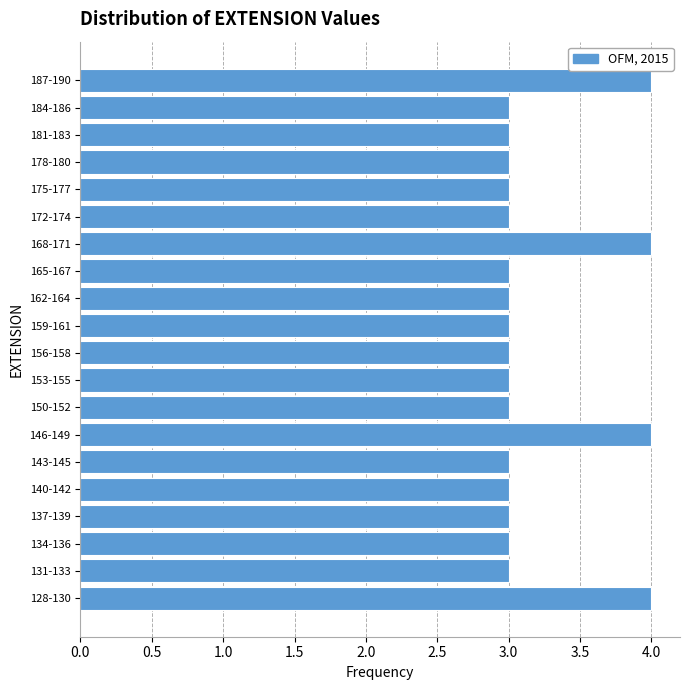

Reading bottom to top, what are all the values shown in this chart?

128-130=4	131-133=3	134-136=3	137-139=3	140-142=3	143-145=3	146-149=4	150-152=3	153-155=3	156-158=3	159-161=3	162-164=3	165-167=3	168-171=4	172-174=3	175-177=3	178-180=3	181-183=3	184-186=3	187-190=4